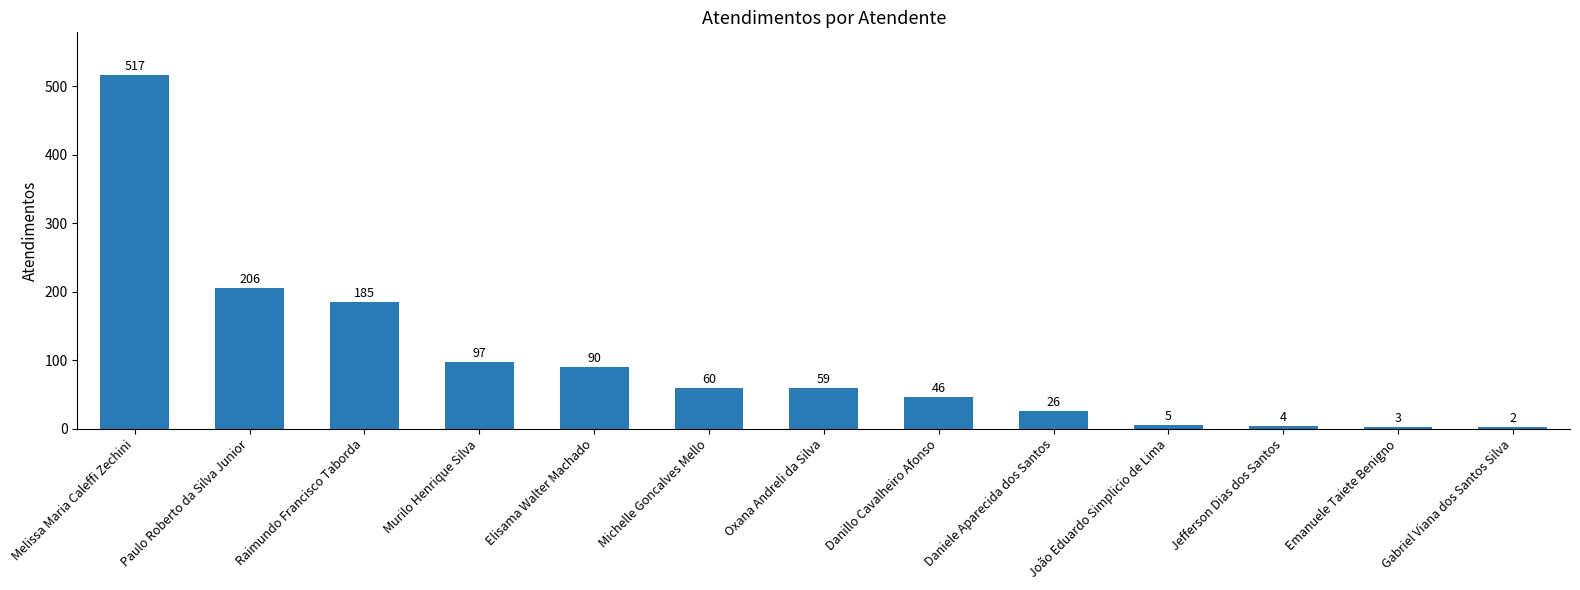

True or false: the data shows 834 at Melissa Maria Caleffi Zechini.

False